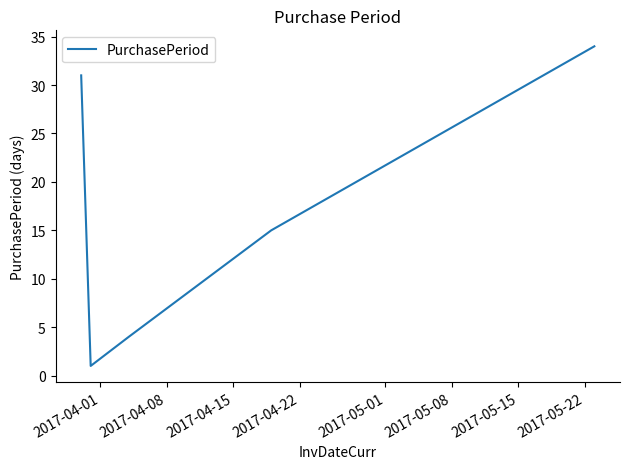

Reading left to right, what are all the values shown in this chart?

31	1	4	15	34